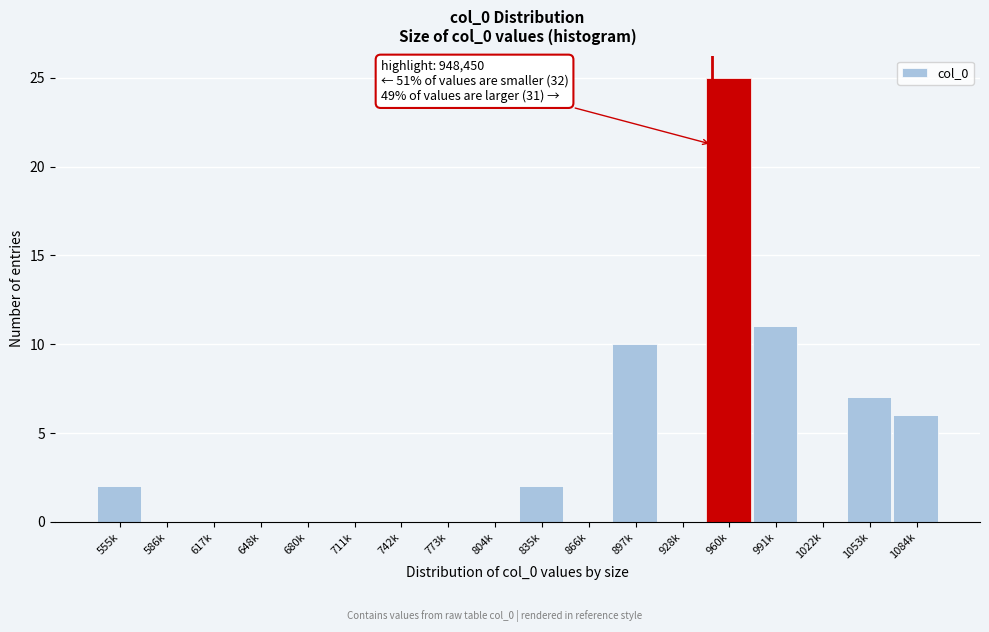

Reading left to right, extract all data points from this chart.

555k=2	586k=0	617k=0	648k=0	680k=0	711k=0	742k=0	773k=0	804k=0	835k=2	866k=0	897k=10	928k=0	960k=25	991k=11	1022k=0	1053k=7	1084k=6